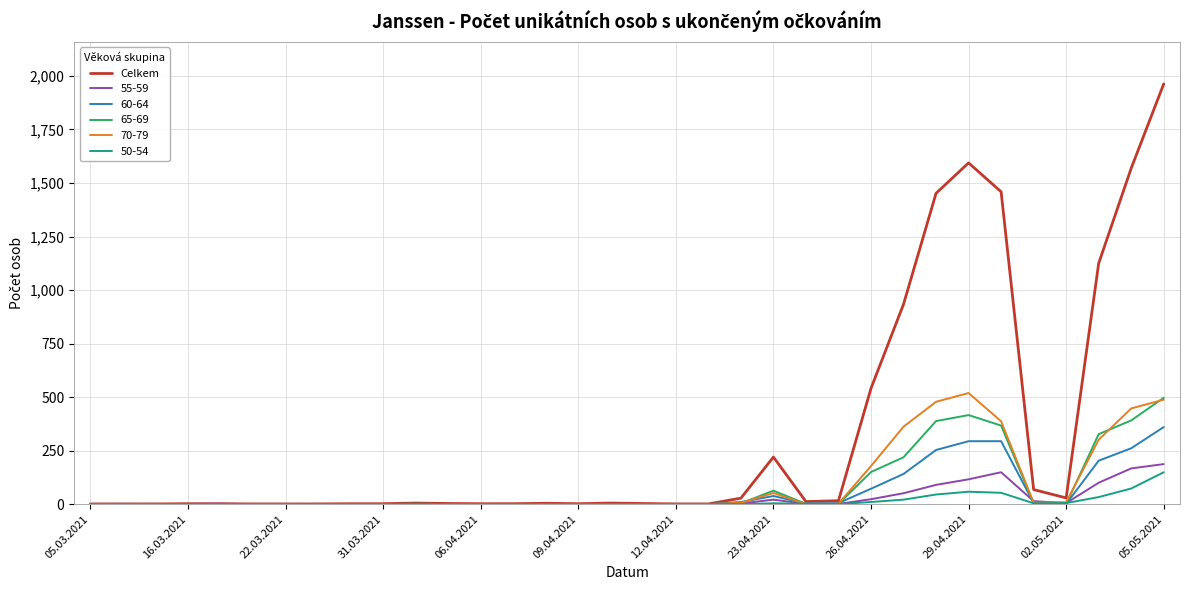

Which series has the largest range (max minus min)?

Celkem